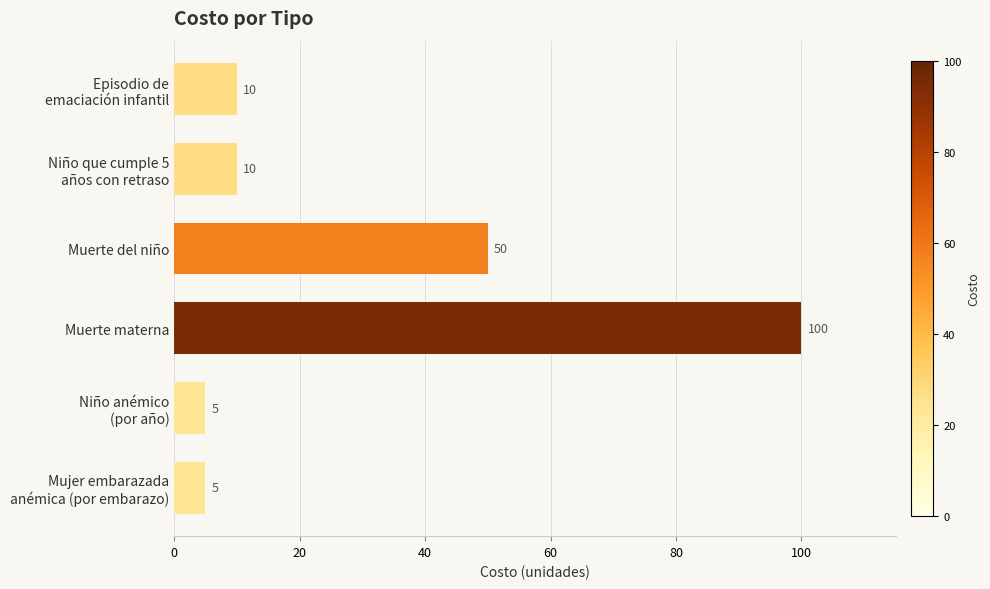

What is the value of the 6th bar from the top?

5